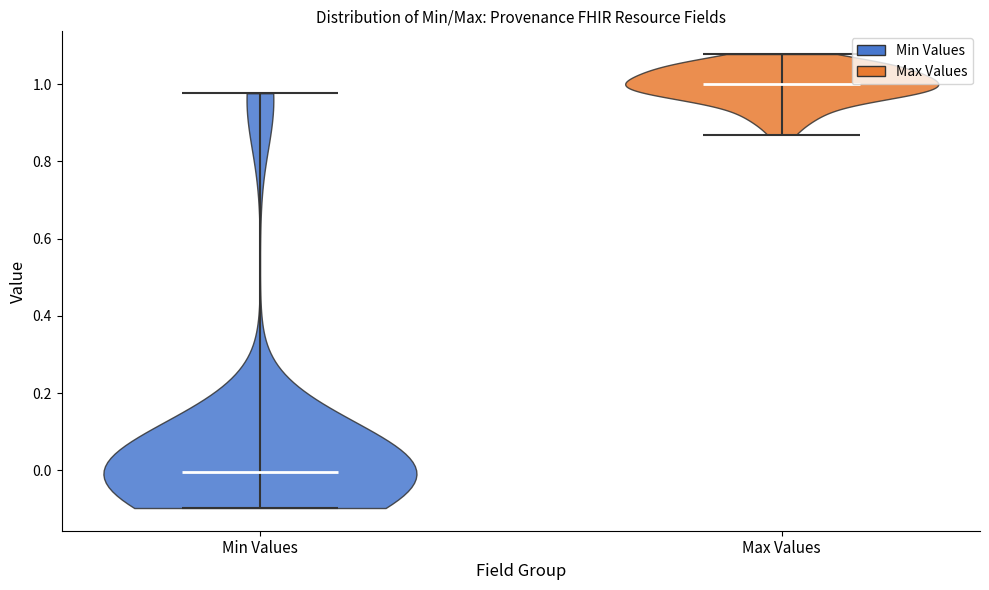

Reading left to right, read every violin against the y-axis: where its median line is, and the lowest and highest points it reaches. The values are not printed on the chart, so give them approximately, as read against the axis.

Min Values: median line 0.00, lowest point -0.10, highest point 0.98
Max Values: median line 1.00, lowest point 0.86, highest point 1.08